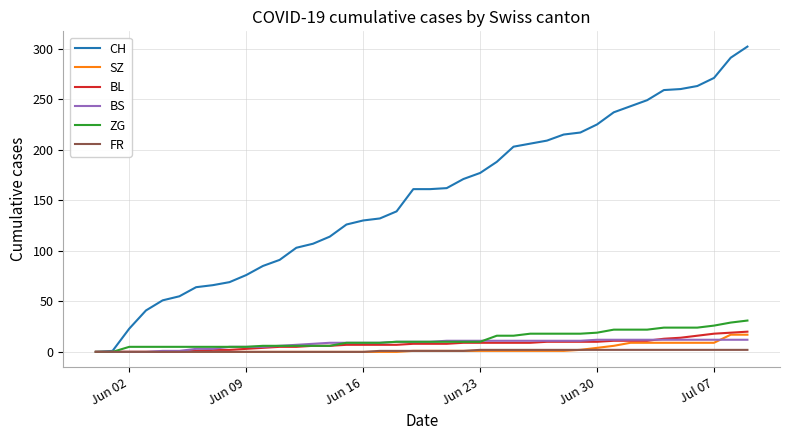

What are all the series names shown in the legend?

CH, SZ, BL, BS, ZG, FR